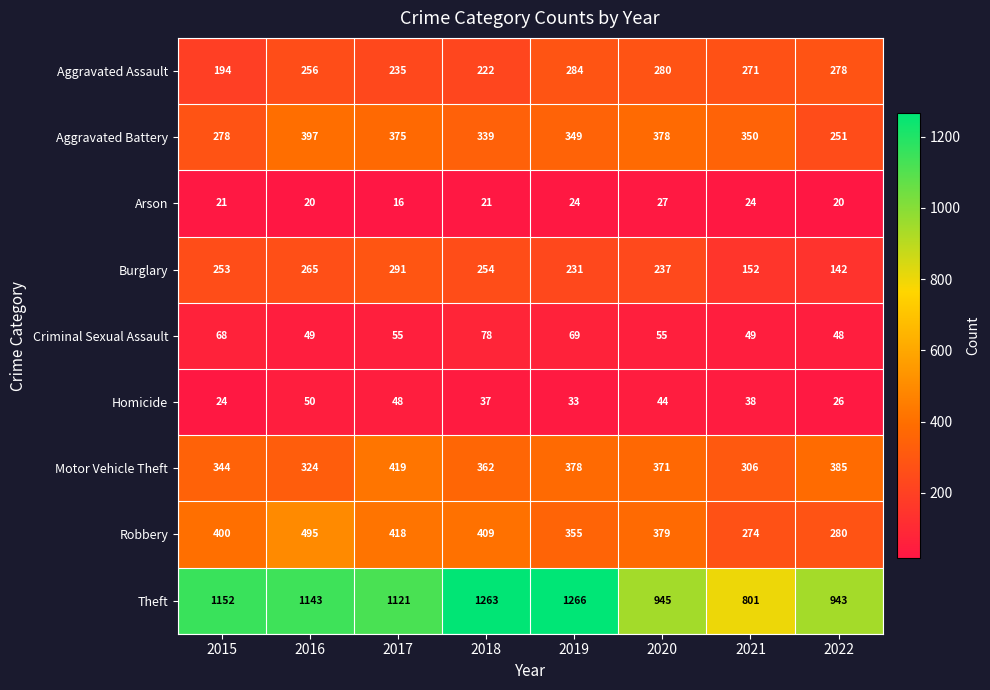

What is the spread (max minus min) of values at 2019?

1242